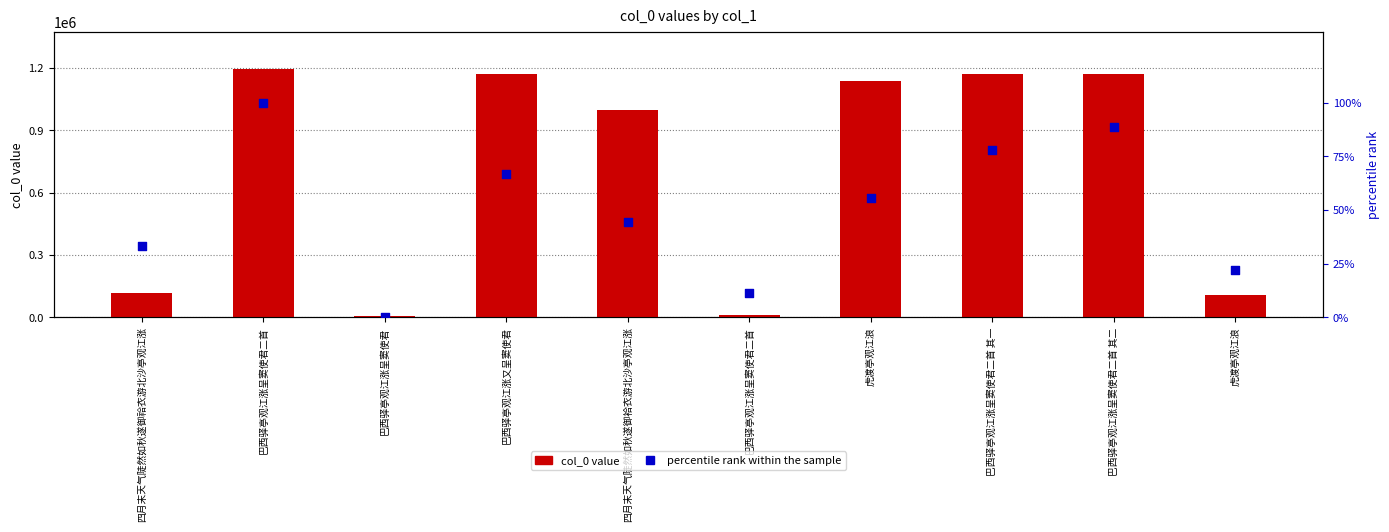

At which category is the sum across all series the highest?

巴西驿亭观江涨呈窦使君二首